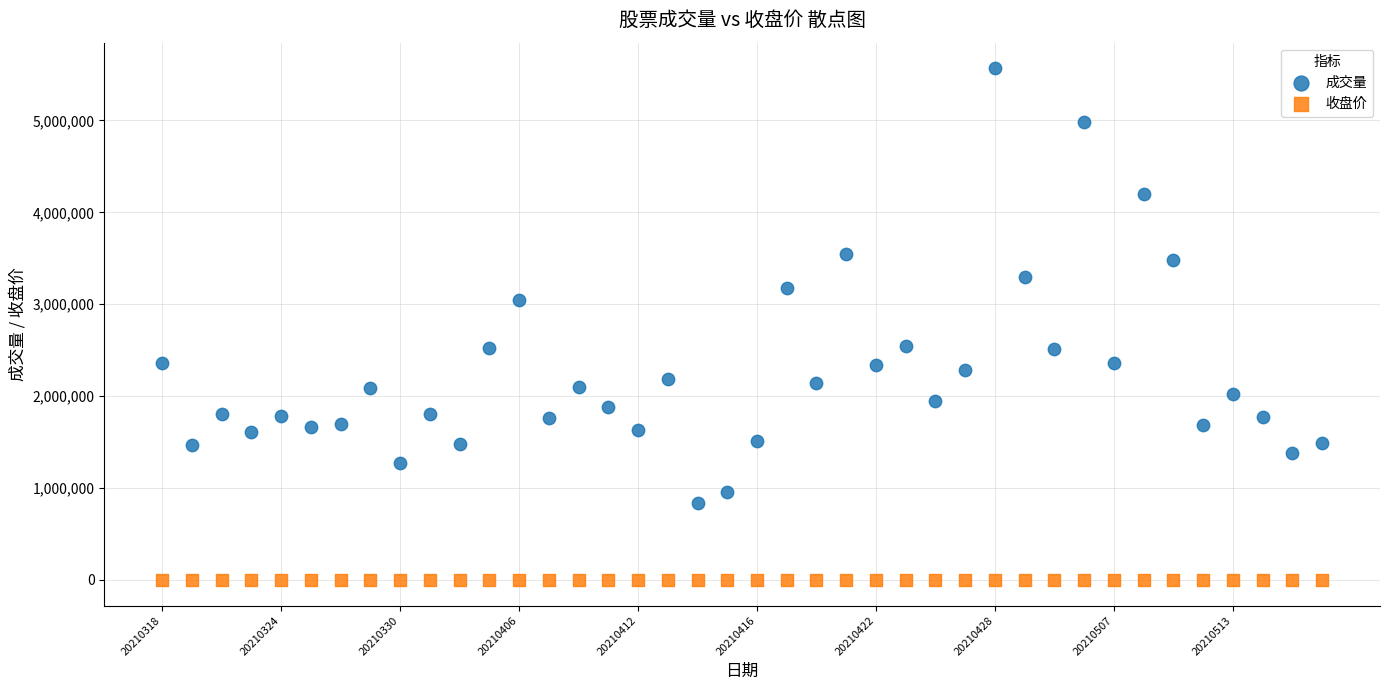

Which series reaches the minimum Y coordinate?

收盘价